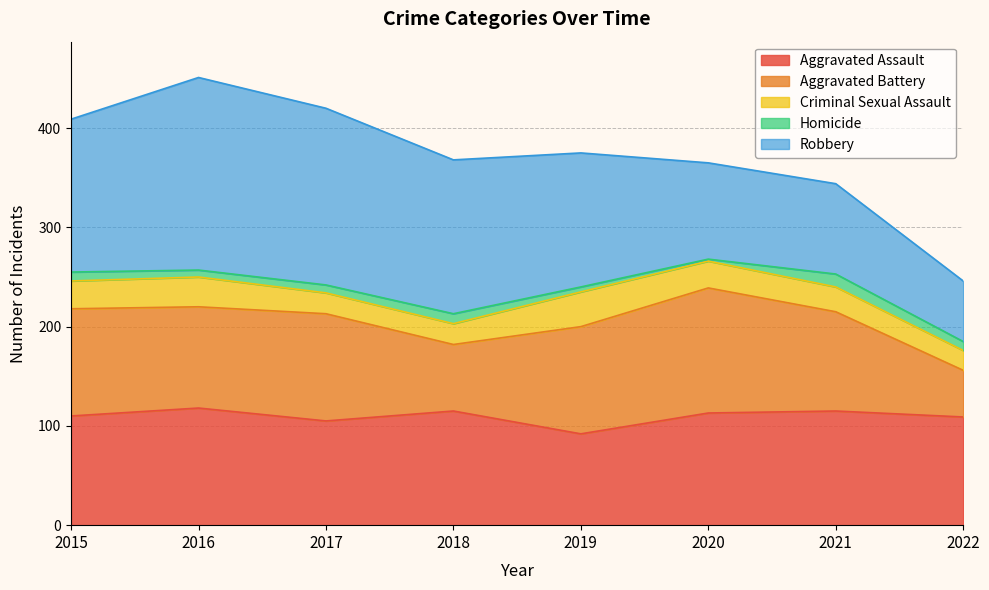

True or false: Homicide and Aggravated Assault intersect in this chart.

False